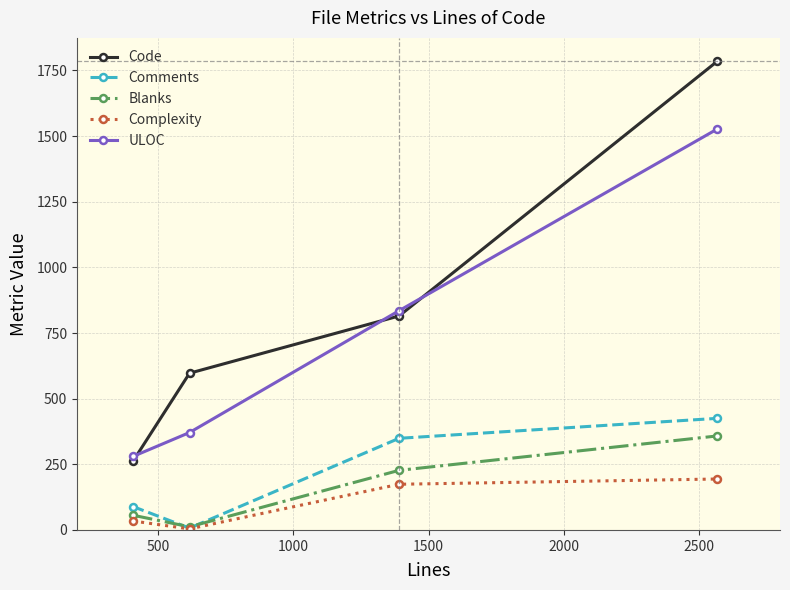

Reading right to left, what are all the values shown in this chart?

Code: 1785	815	597	262
Comments: 425	349	7	89
Blanks: 358	227	12	56
Complexity: 194	174	4	34
ULOC: 1527	835	371	280